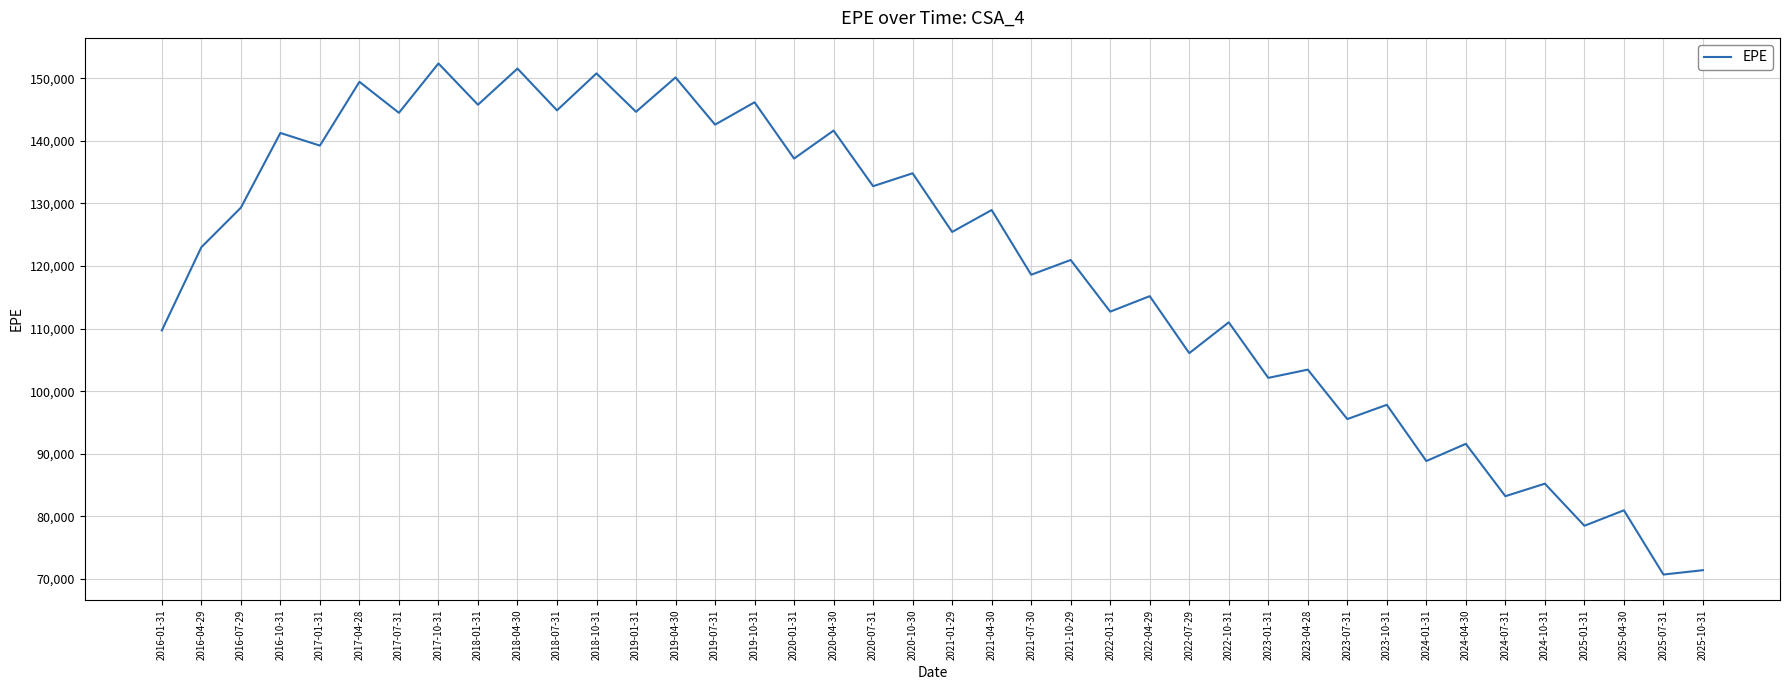

The value at 2021-10-29 is 120966.0. True or false?

True